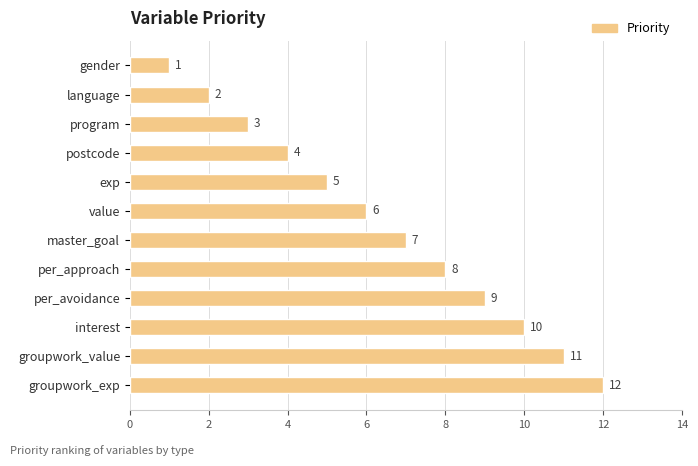

What is the change in value from gender to per_avoidance?

+8